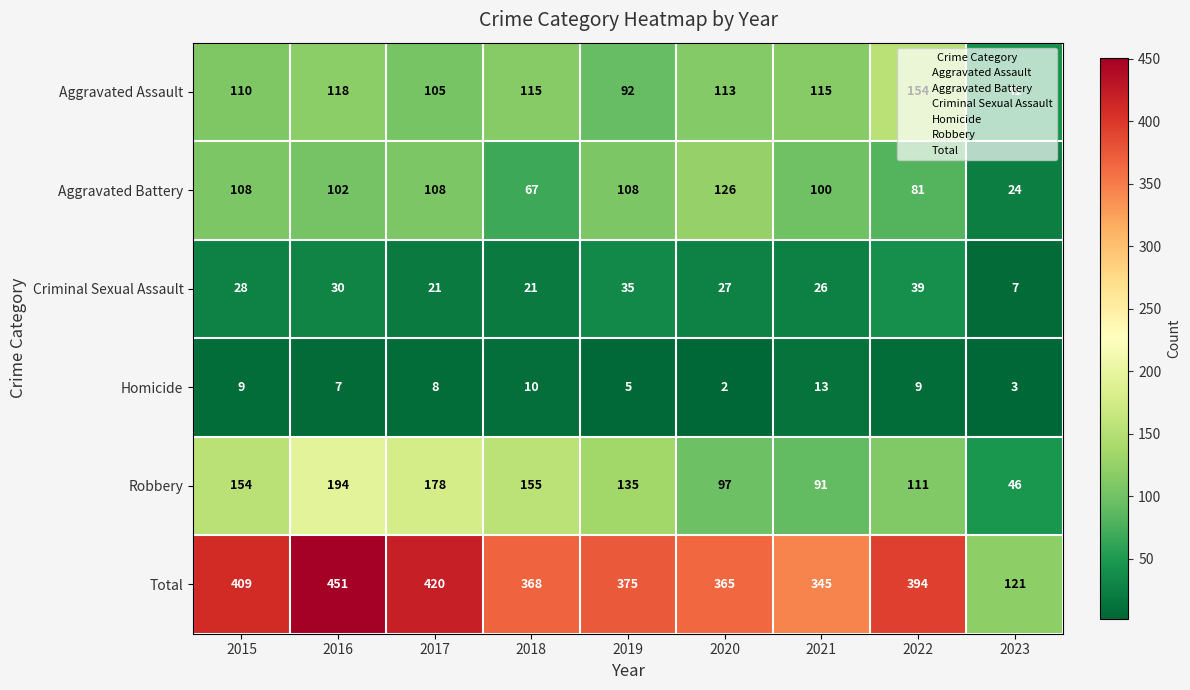

Where does the Robbery series first go above 135?

2015